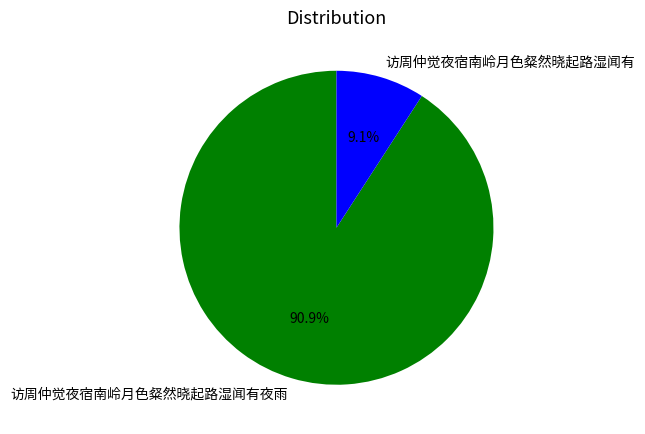

Which slice represents more than half of the pie?

访周仲觉夜宿南岭月色粲然晓起路湿闻有夜雨